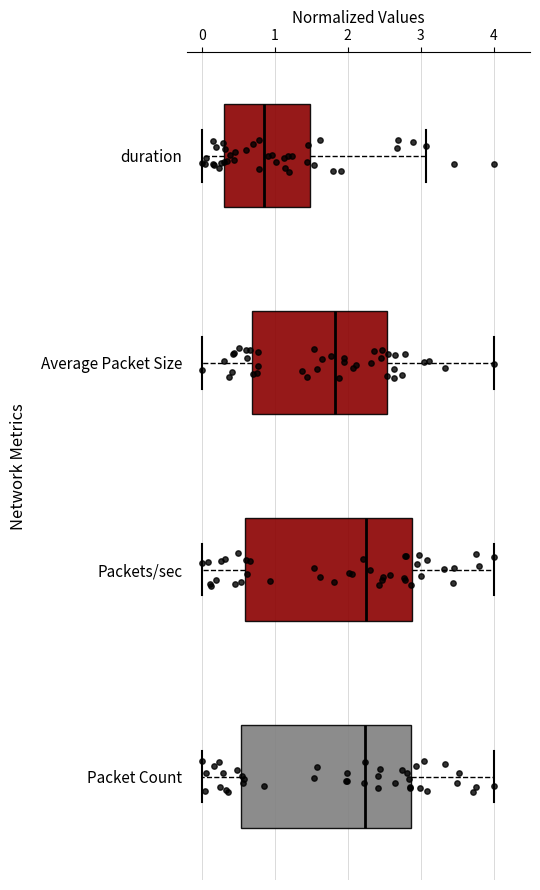

Reading bottom to top, read every box against the x-axis: the position of its median line, the range the box covers, and the ends of its whiskers. The values are not printed on the chart, so give them approximately, as read against the axis.

Packet Count: median 2.2, box 0.5 to 2.9, whiskers 0.0 to 4.0
Packets/sec: median 2.3, box 0.6 to 2.9, whiskers 0.0 to 4.0
Average Packet Size: median 1.8, box 0.7 to 2.5, whiskers 0.0 to 4.0
duration: median 0.8, box 0.3 to 1.5, whiskers 0.0 to 3.1